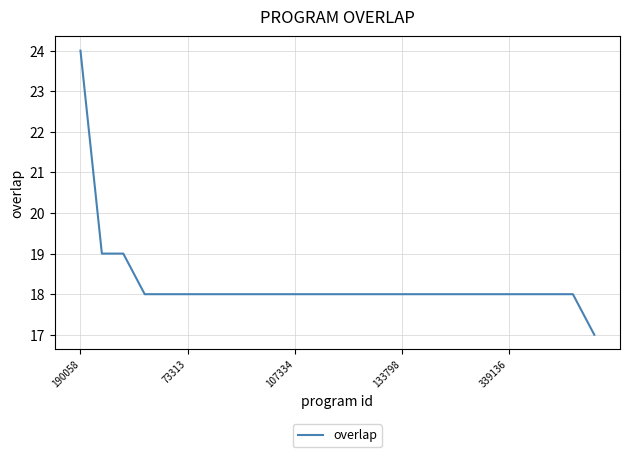

What is the greatest value displayed?

24